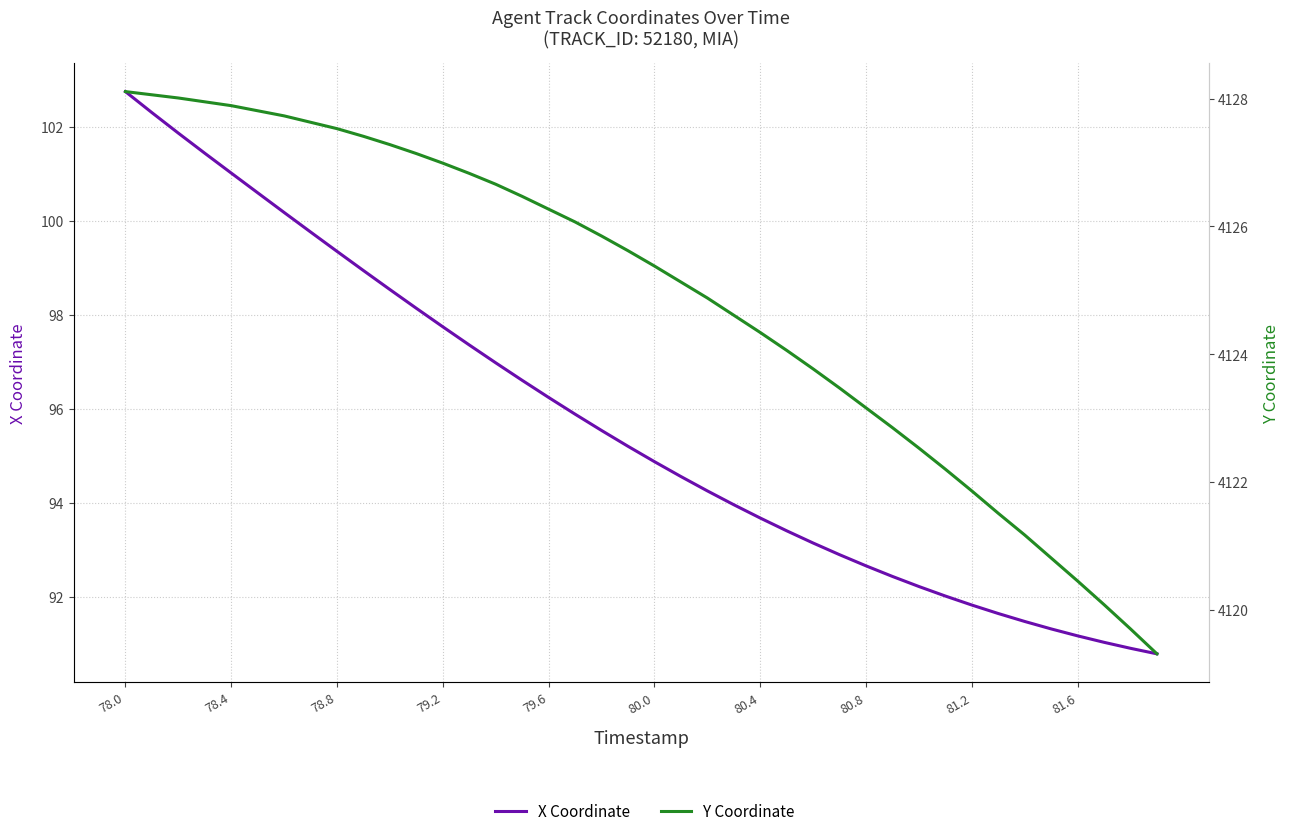

Rank the series by their average value, from lowest to highest.

X Coordinate, Y Coordinate